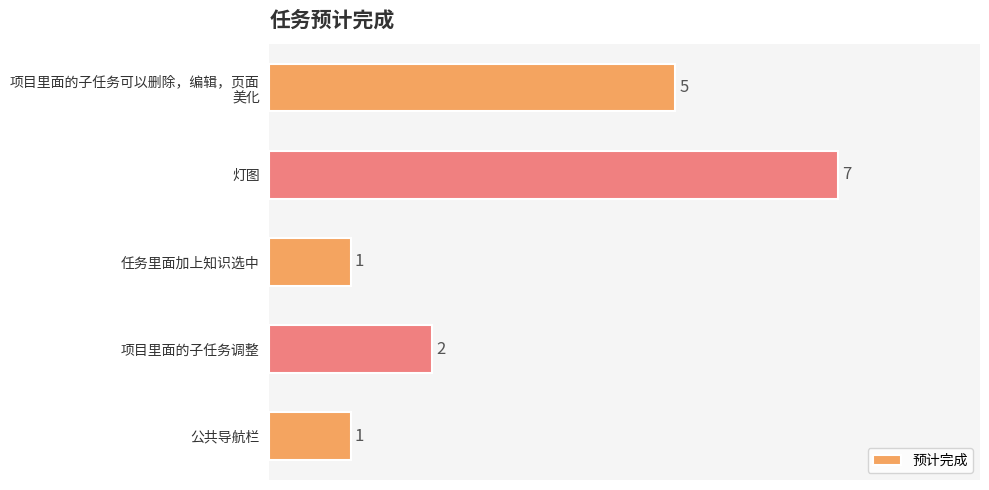

How many bars are there in total?

5